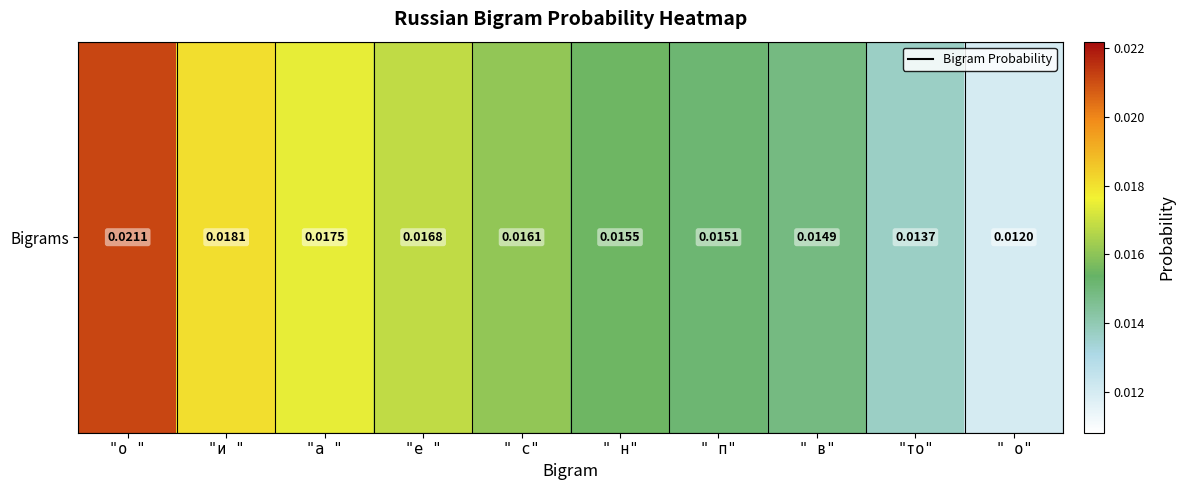

At which category does the chart reach its minimum across all series?

" о"